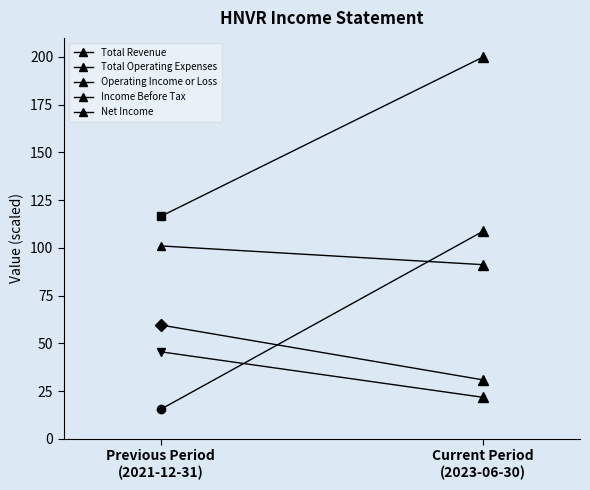

At which label does Net Income first exceed 45?

Previous Period
(2021-12-31)